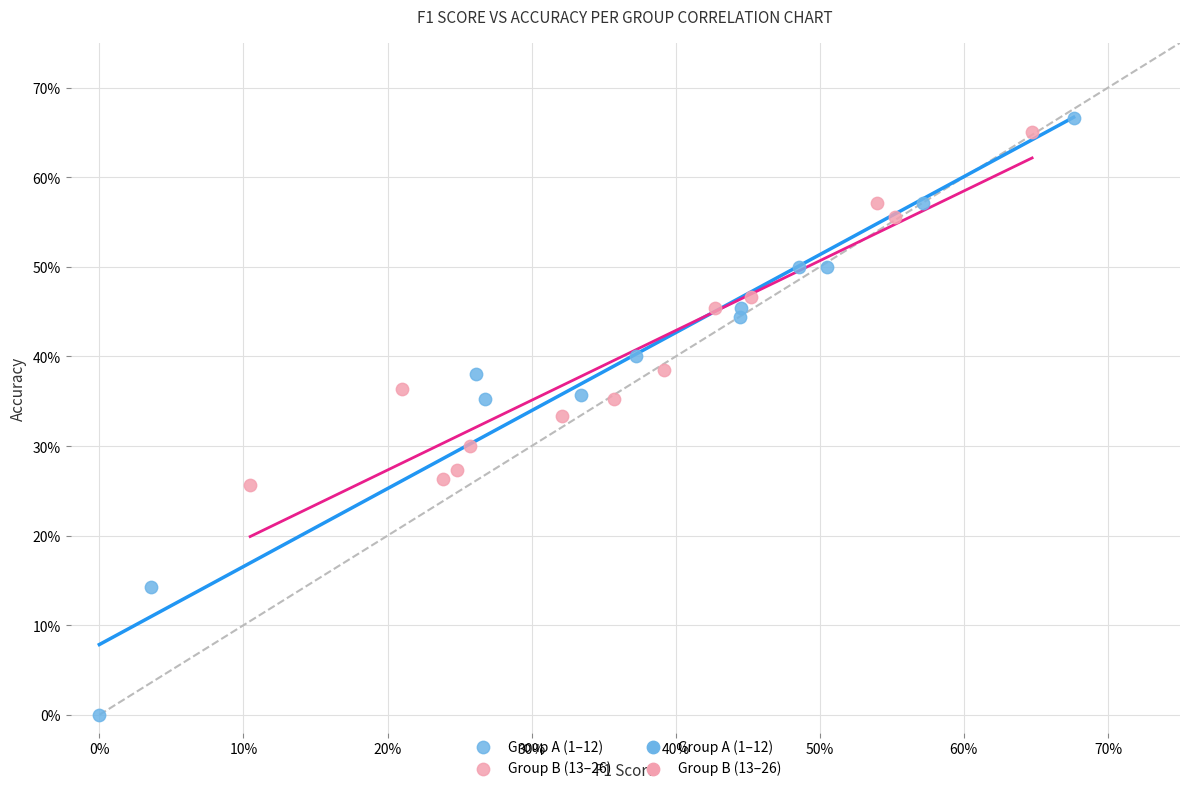

Which series reaches the minimum Y coordinate?

Group A (1–12)